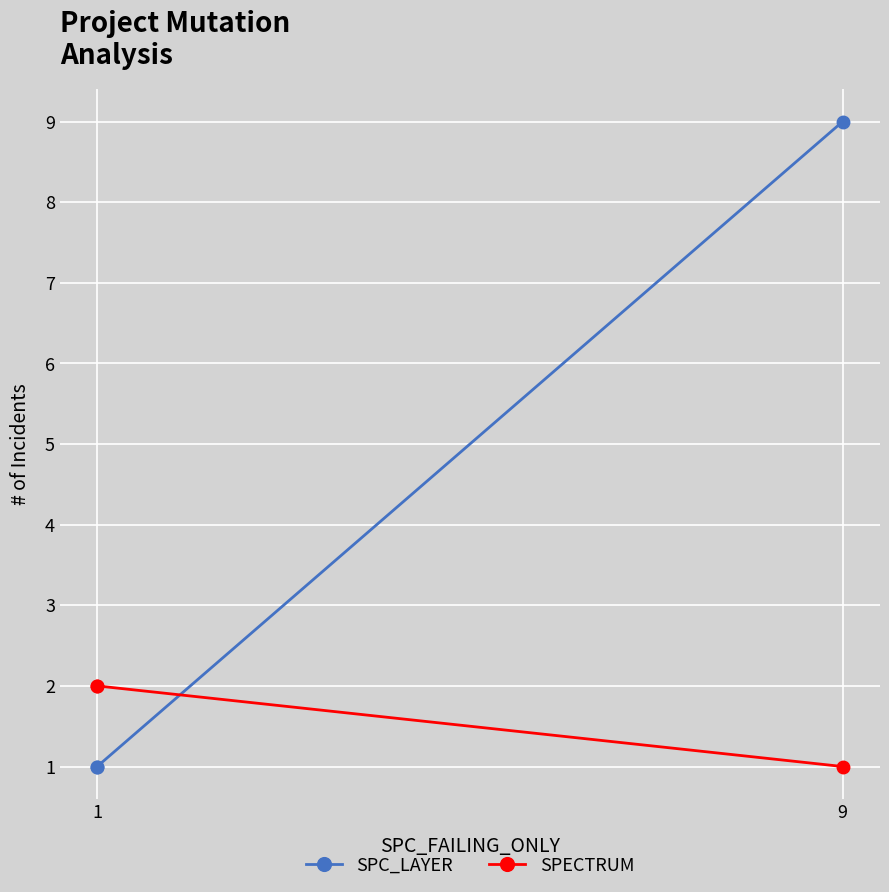

Between 1 and 9, which series saw the biggest shift?

SPC_LAYER